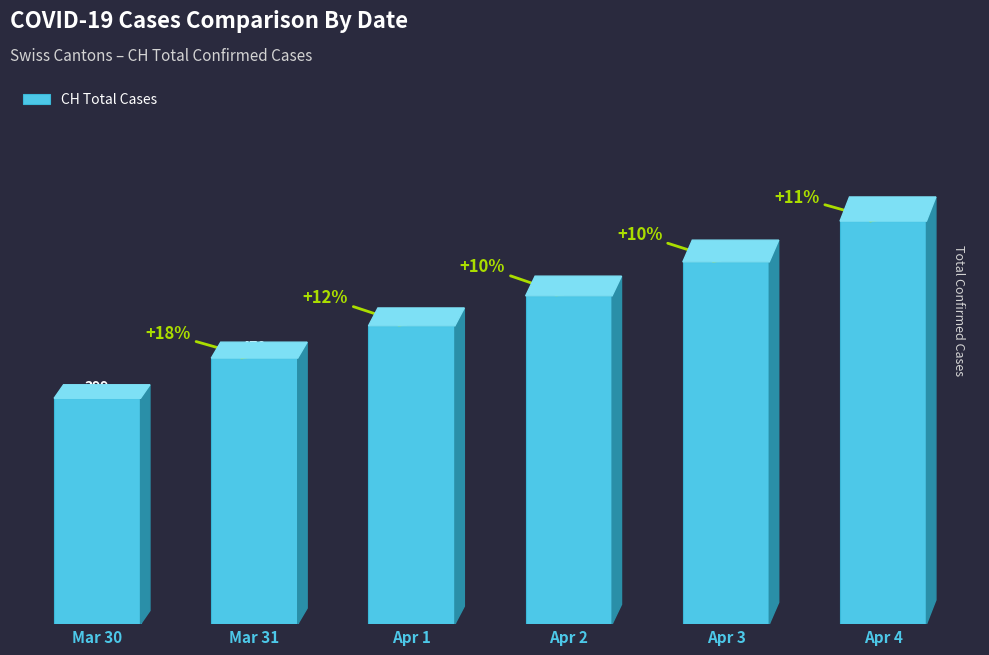

How many values are between 470 and 640?

4